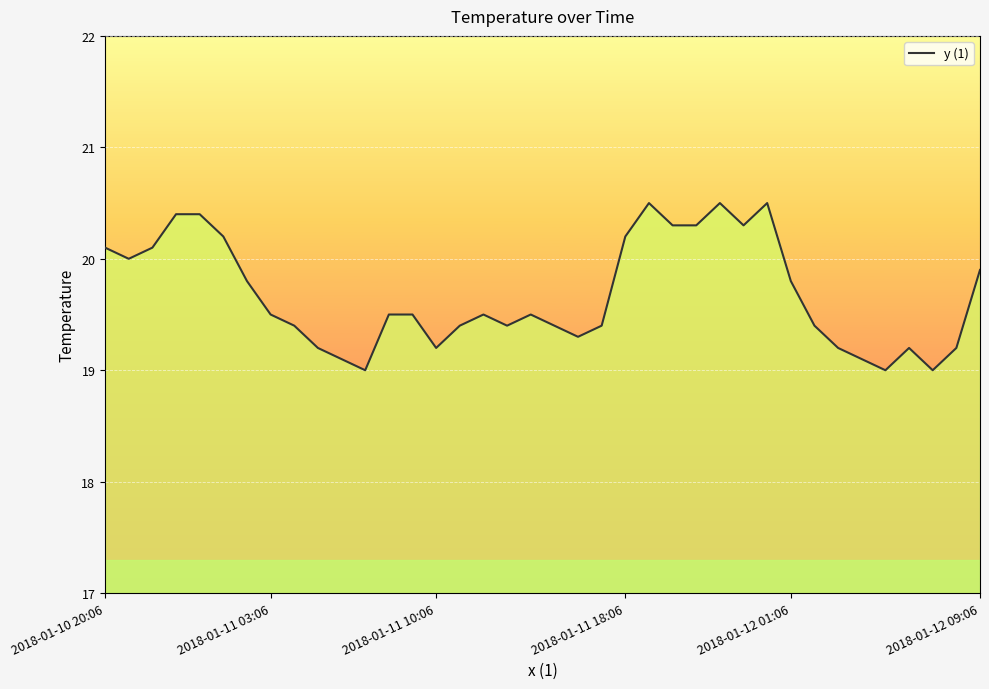

Does the chart display data point markers on the line(s)?

No